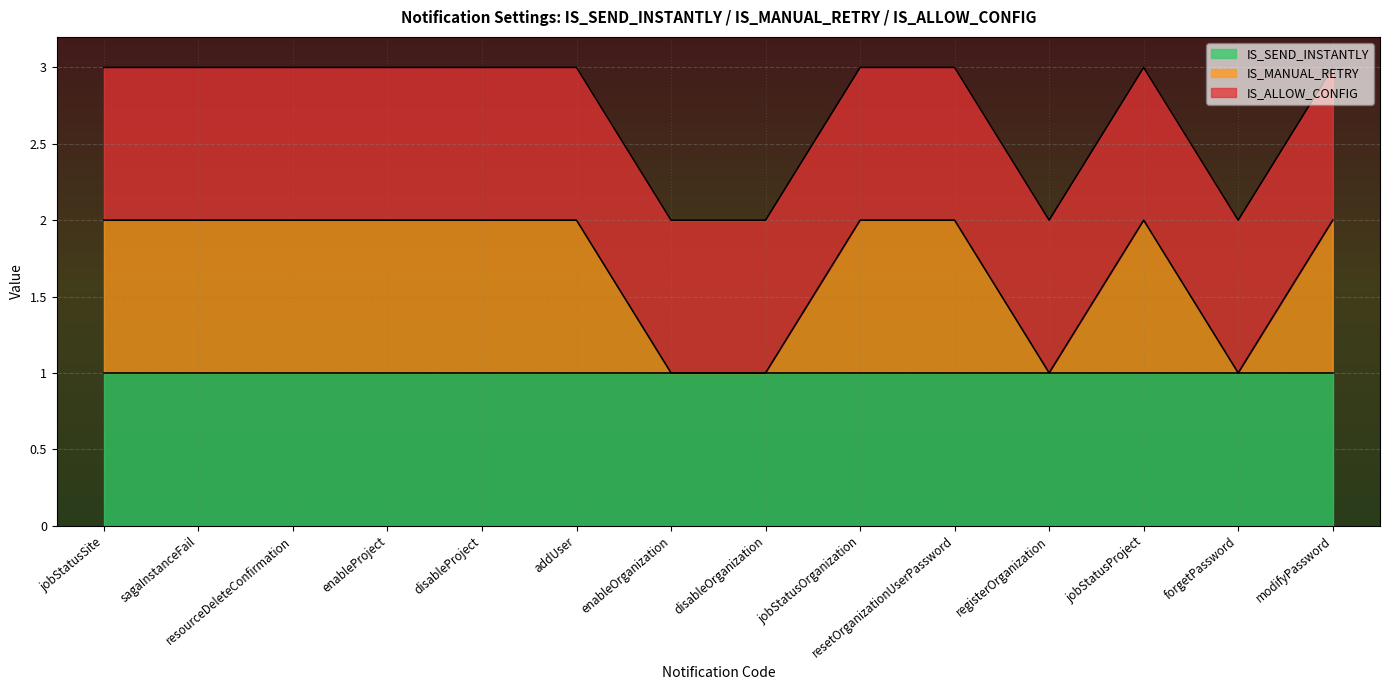

Rank the categories by IS_ALLOW_CONFIG value from highest to lowest.

jobStatusSite, sagaInstanceFail, resourceDeleteConfirmation, enableProject, disableProject, addUser, enableOrganization, disableOrganization, jobStatusOrganization, resetOrganizationUserPassword, registerOrganization, jobStatusProject, forgetPassword, modifyPassword